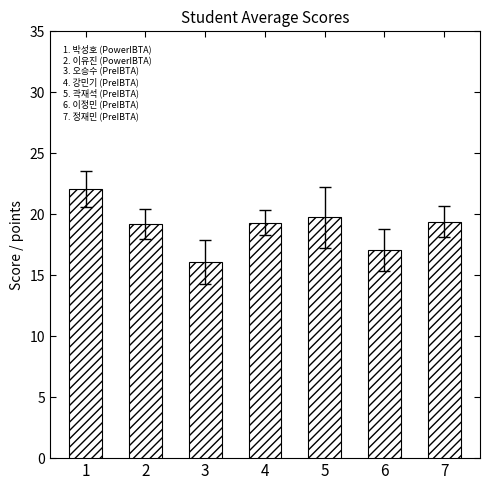

What is the difference between the maximum and second lowest values?

5.0